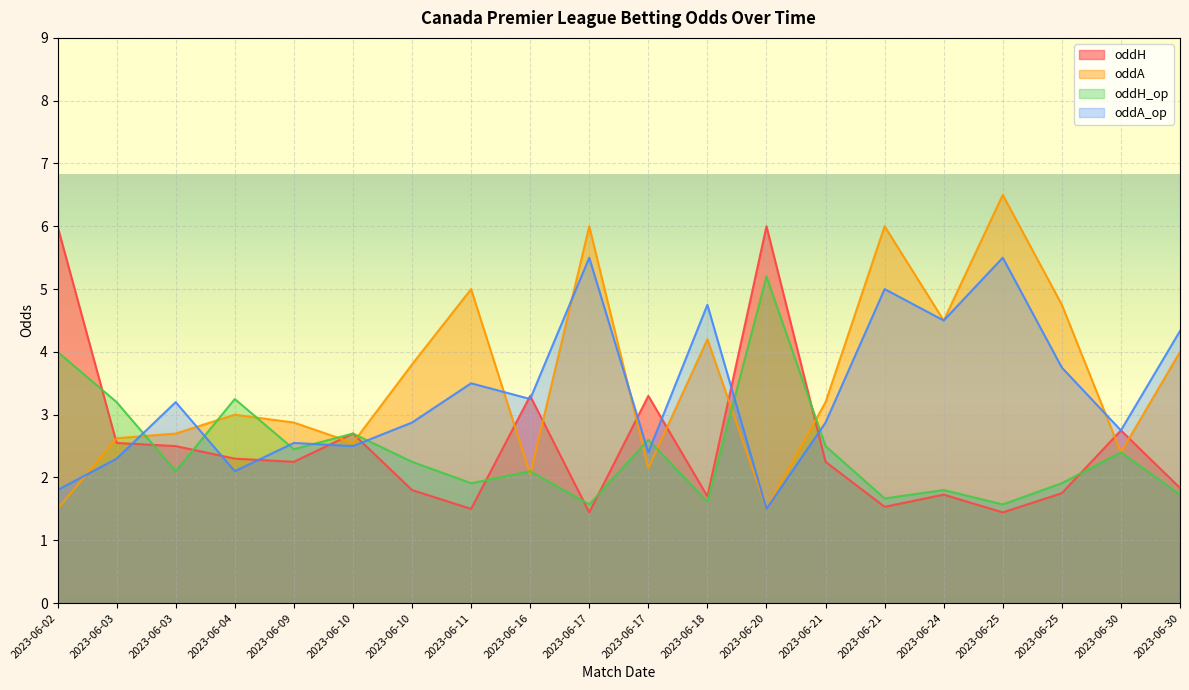

Between 2023-06-11 and 2023-06-18, which series saw the biggest shift?

oddA_op